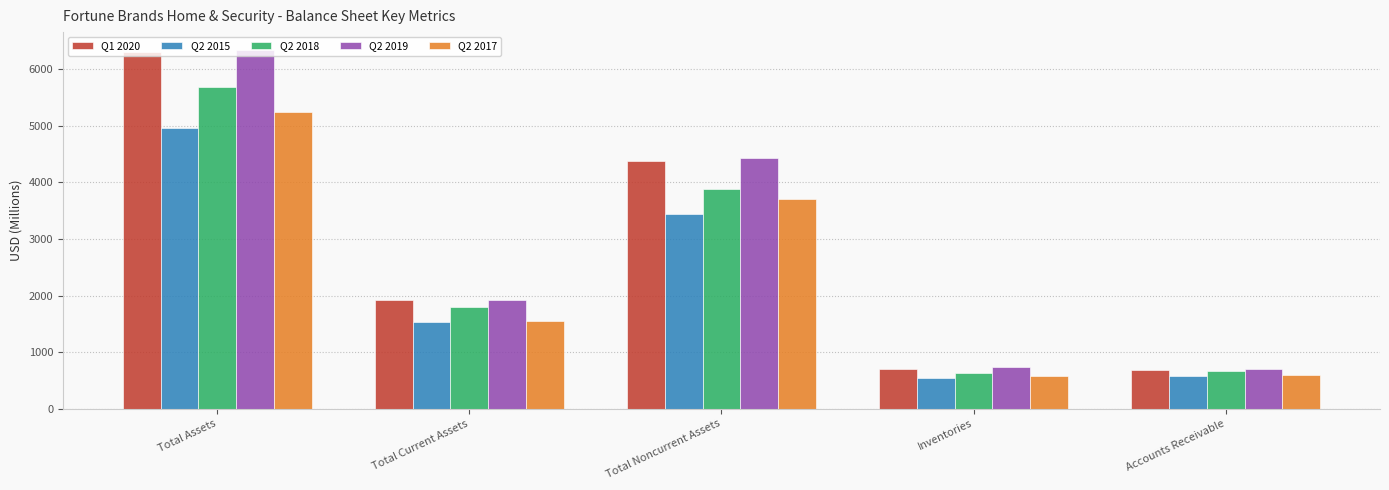

What is the average value of the Q2 2015 series?

2210.6